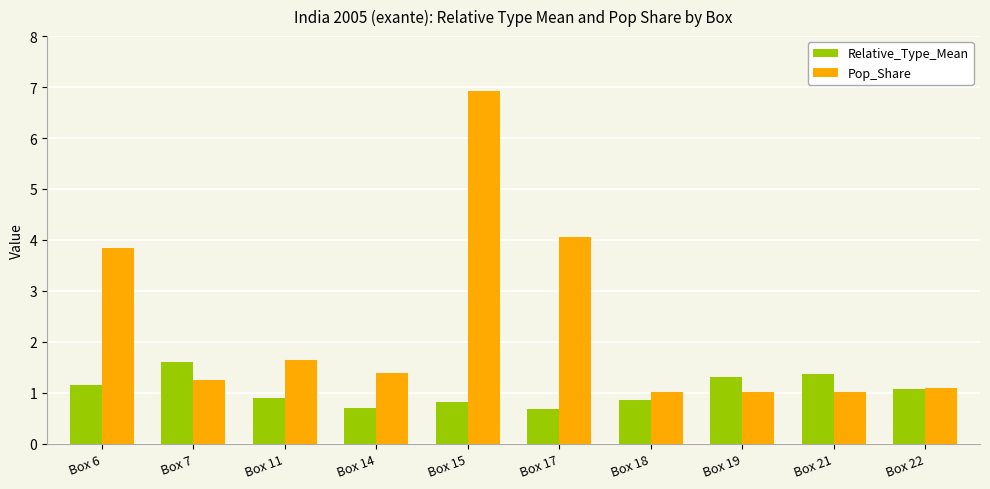

The Pop_Share series shows 2.4 at Box 15. True or false?

False